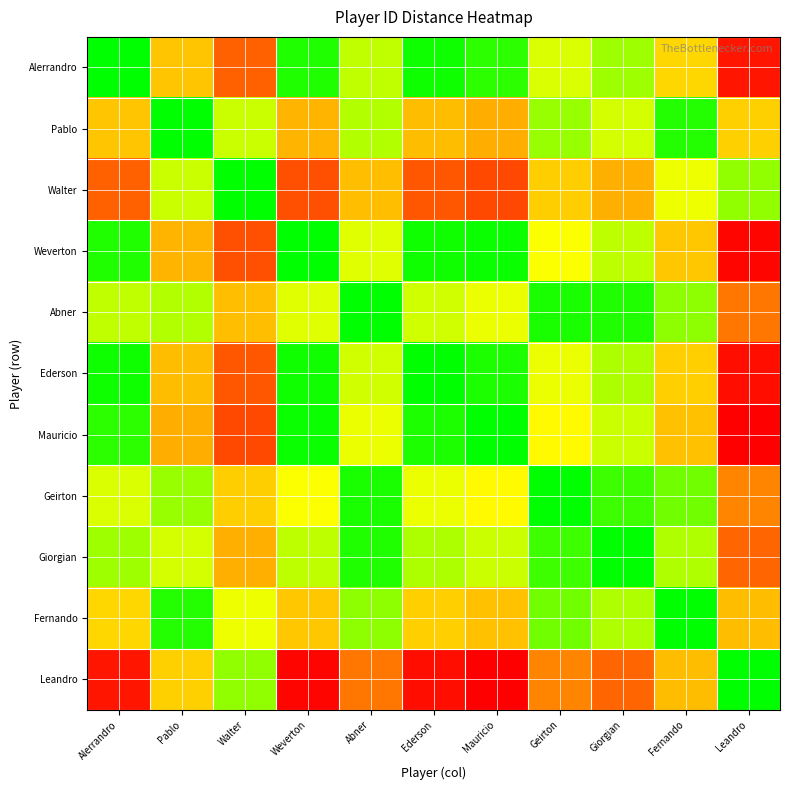

Rank the series by their maximum value, from highest to lowest.

Mauricio, Leandro, Weverton, Ederson, Alerrandro, Walter, Giorgian, Abner, Geirton, Pablo, Fernando